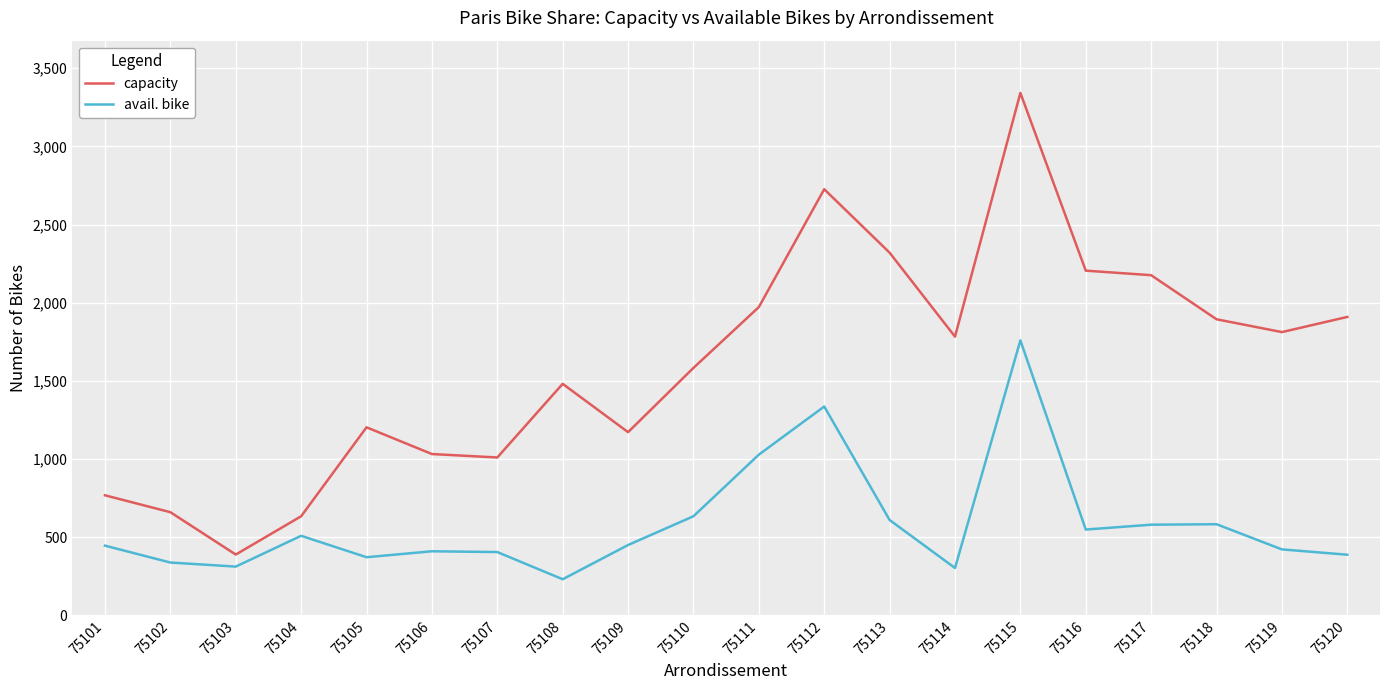

At which category does capacity reach its first local peak?

75105